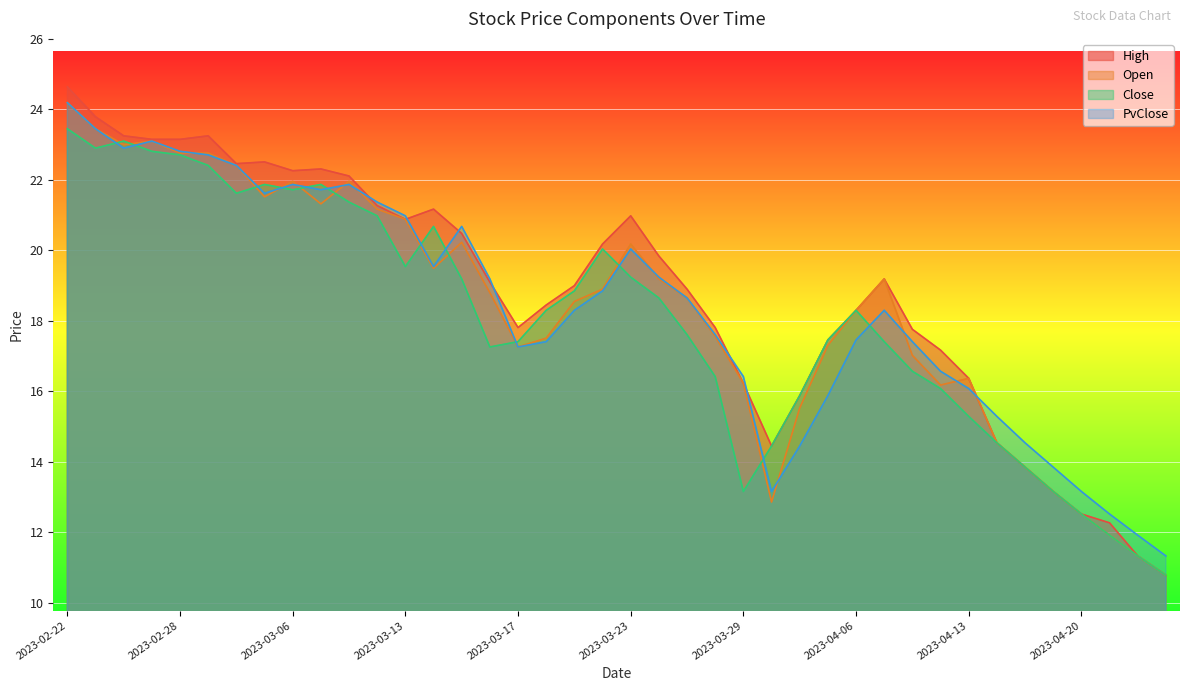

Which category has the lowest value in the PvClose series?

2023-04-25